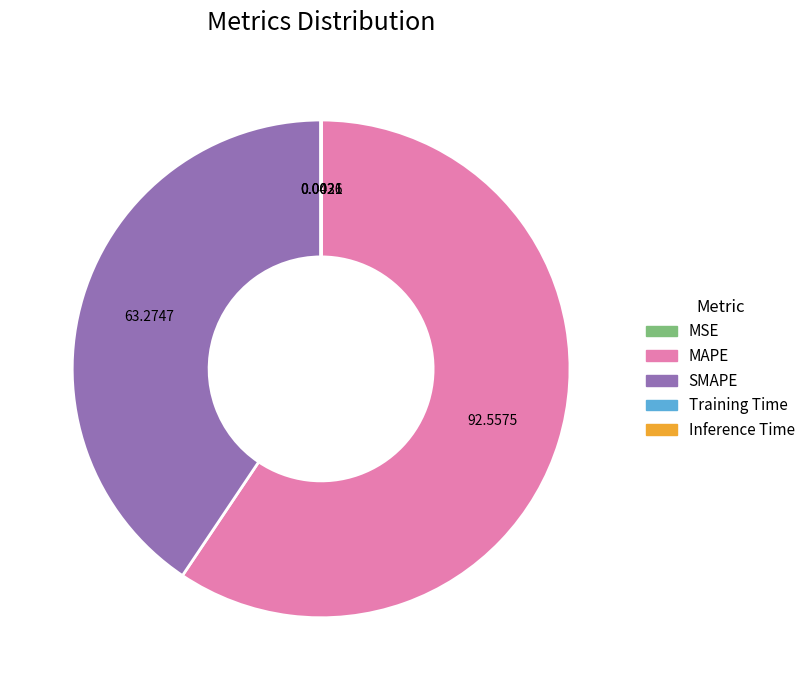

Which slice is the largest?

MAPE